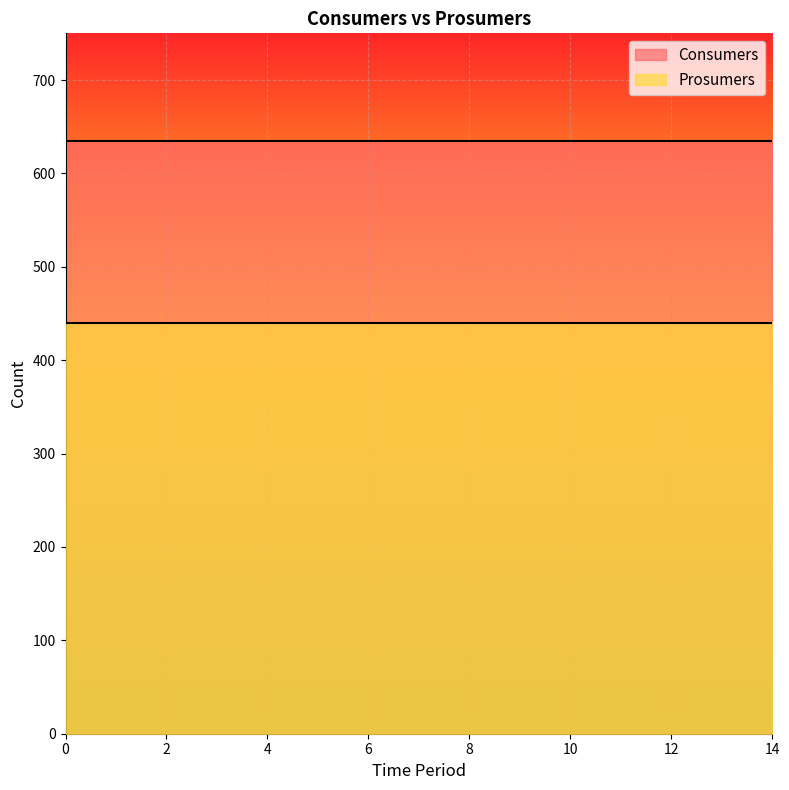

Count the number of data series in this chart.

2